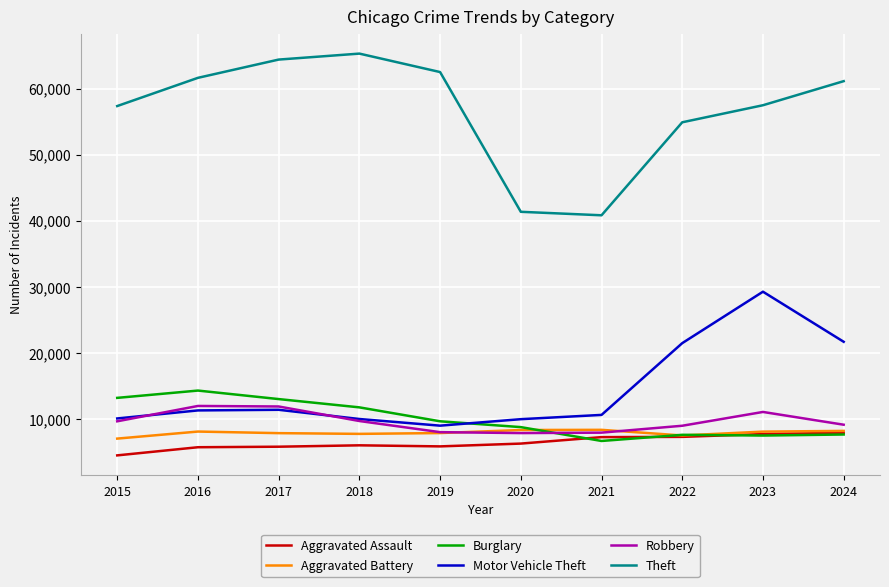

What is the highest value of the Aggravated Assault series?

7900